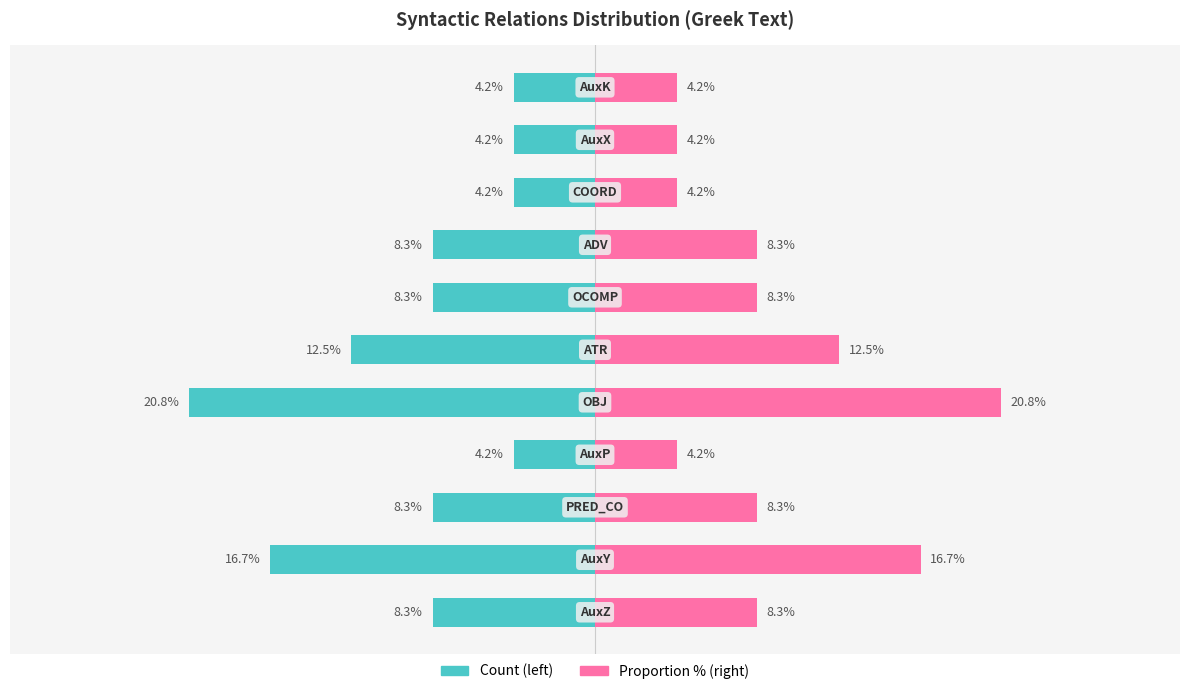

Which series changed the most between 7 and 9?

Count